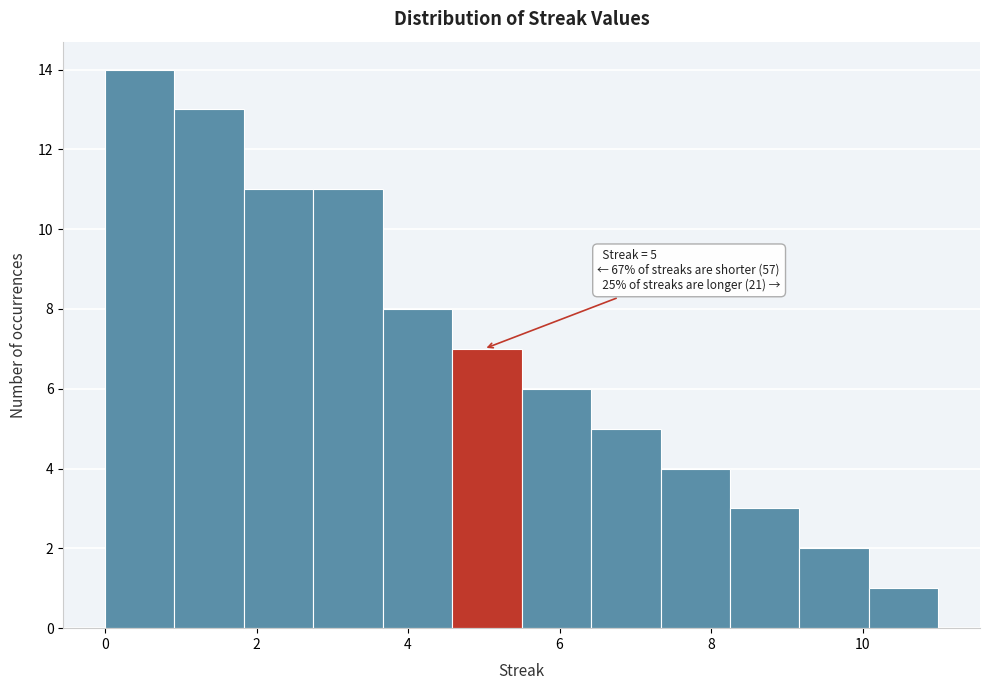

Over which range of the x-axis is the bar tallest?

0.0 to 1.0